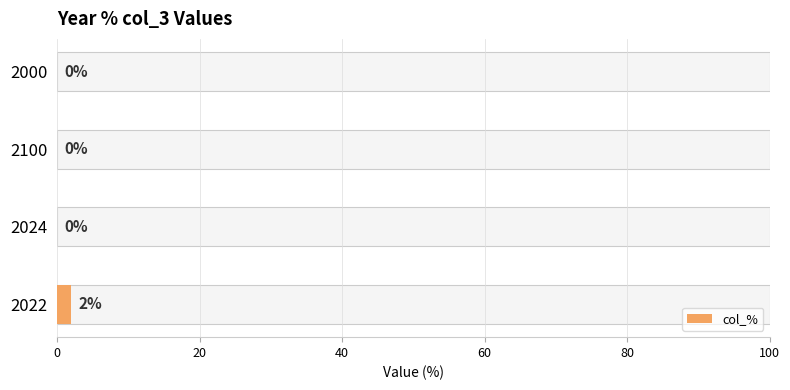

How many bars are there in total?

4